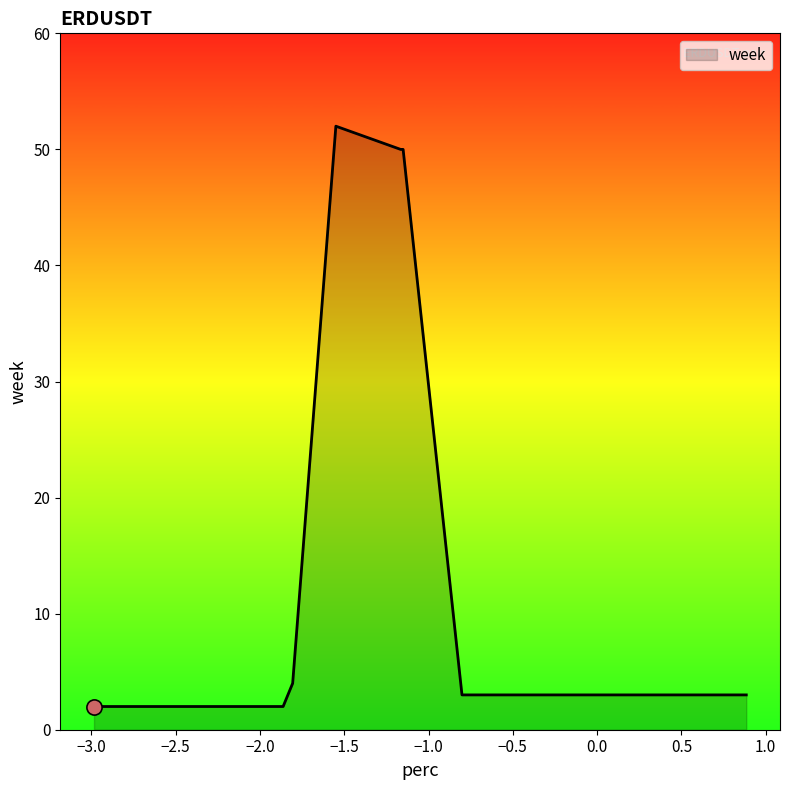

True or false: there are more than 0 points higher than both neighbors.

True